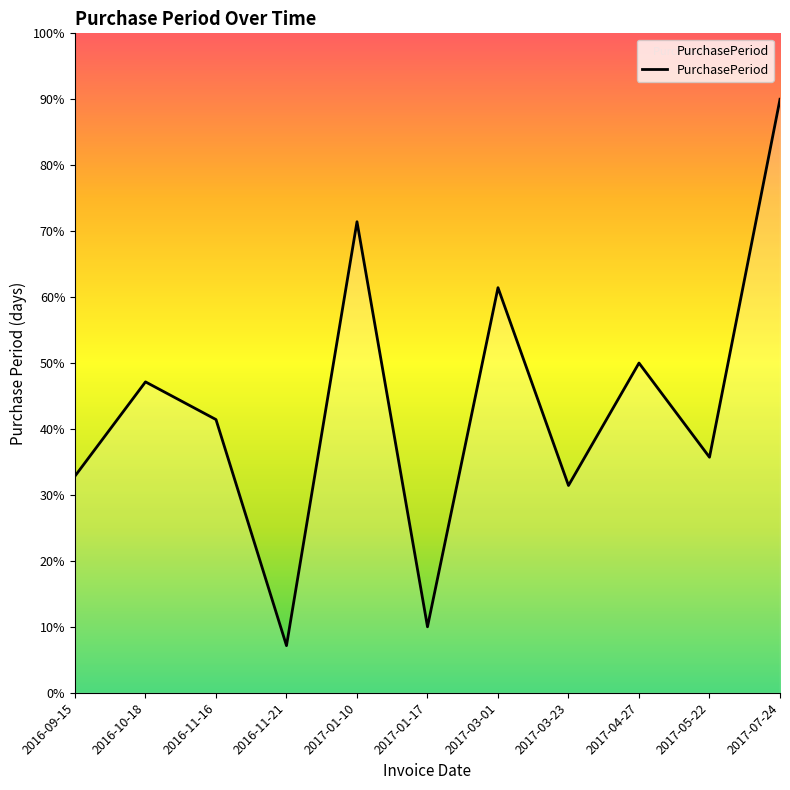

At which label is the value closest to 48?

2016-10-18